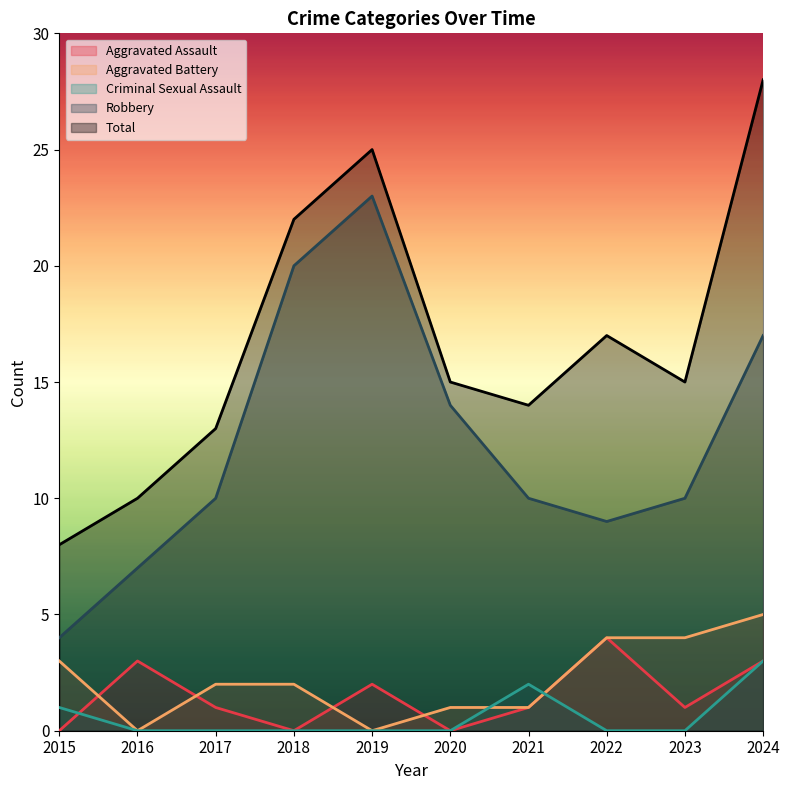

Which series has the largest total across all categories?

Total